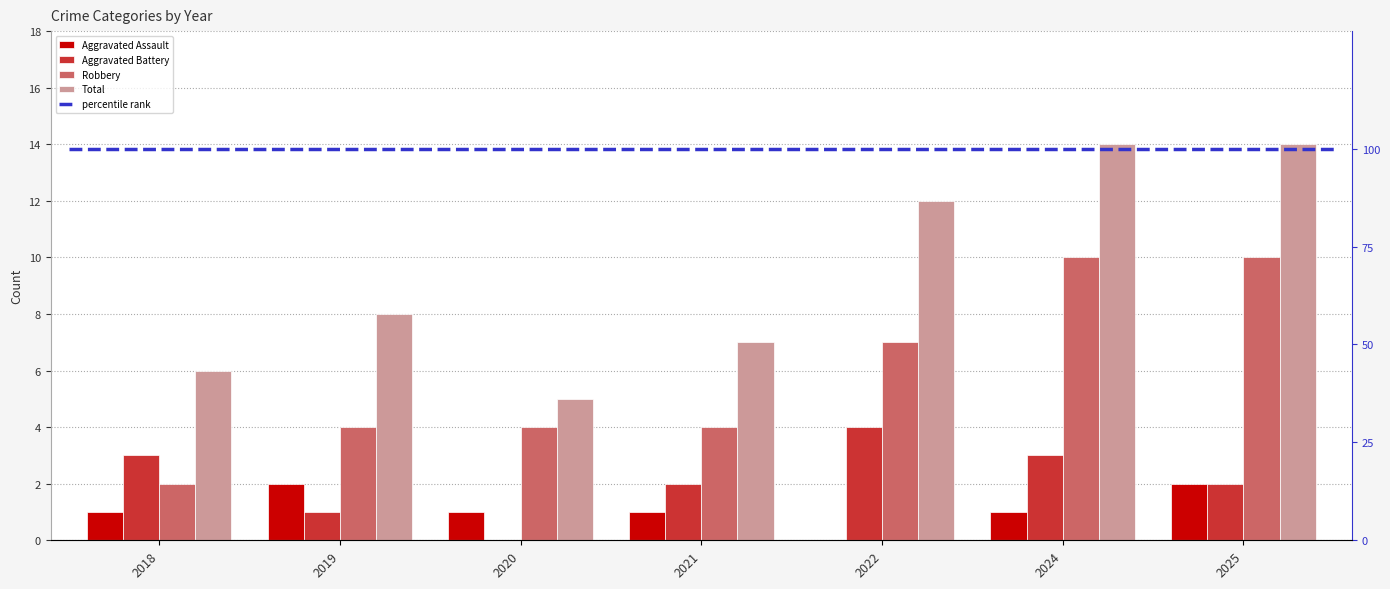

Reading left to right, what are all the values shown in this chart?

Aggravated Assault: 2018=1	2019=2	2020=1	2021=1	2022=0	2024=1	2025=2
Aggravated Battery: 2018=3	2019=1	2020=0	2021=2	2022=4	2024=3	2025=2
Robbery: 2018=2	2019=4	2020=4	2021=4	2022=7	2024=10	2025=10
Total: 2018=6	2019=8	2020=5	2021=7	2022=12	2024=14	2025=14